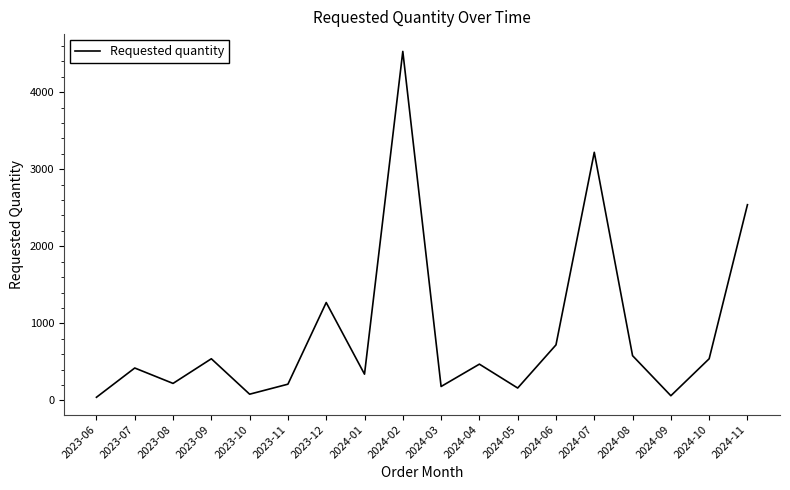

What is the difference between the values at 2024-07 and 2024-04?

2750